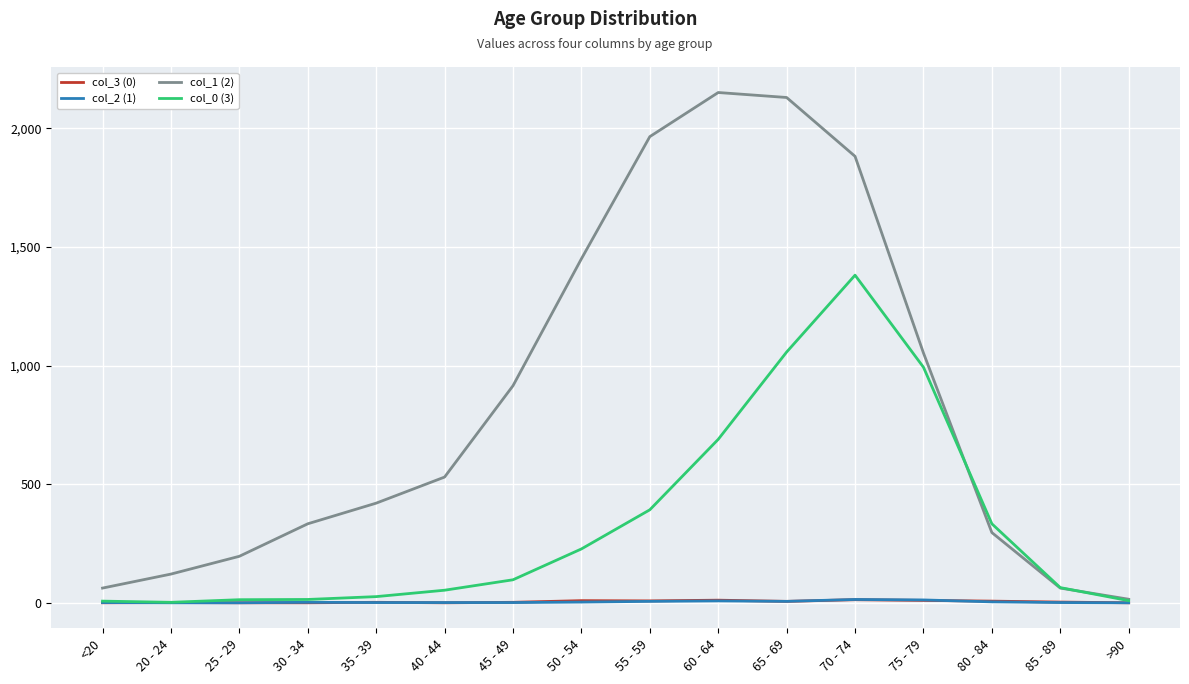

What is the highest value of the col_0 (3) series?

1381